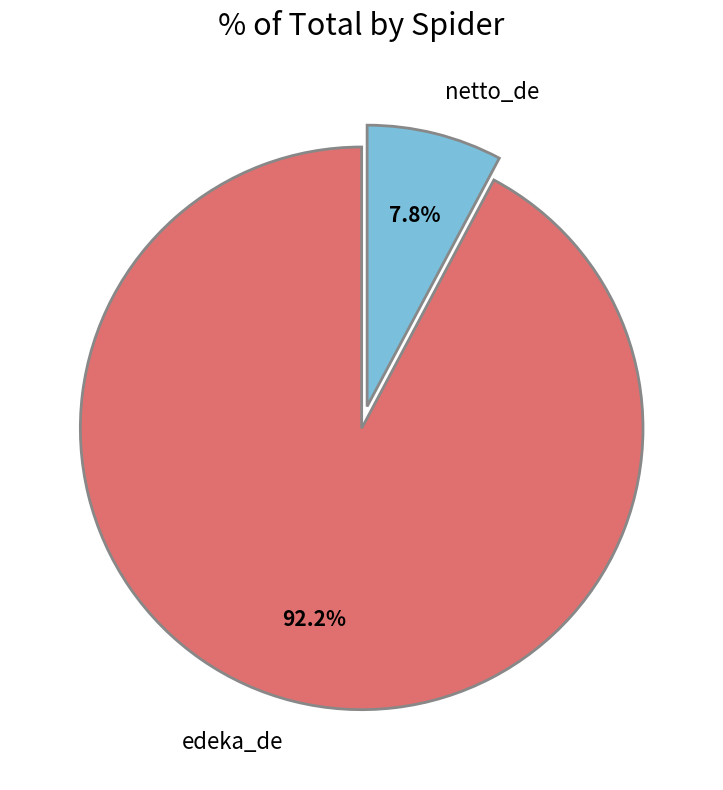

Count the number of slices in the pie.

2